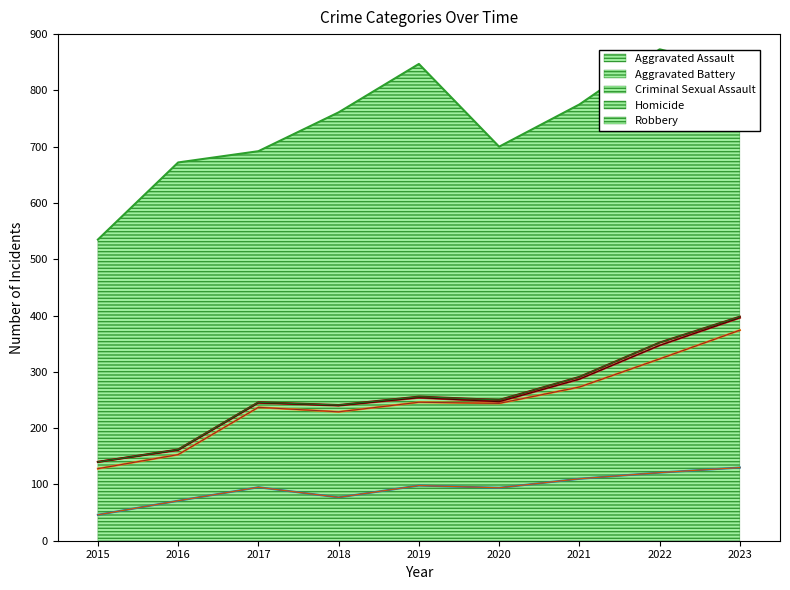

Does the chart have visible grid lines?

No